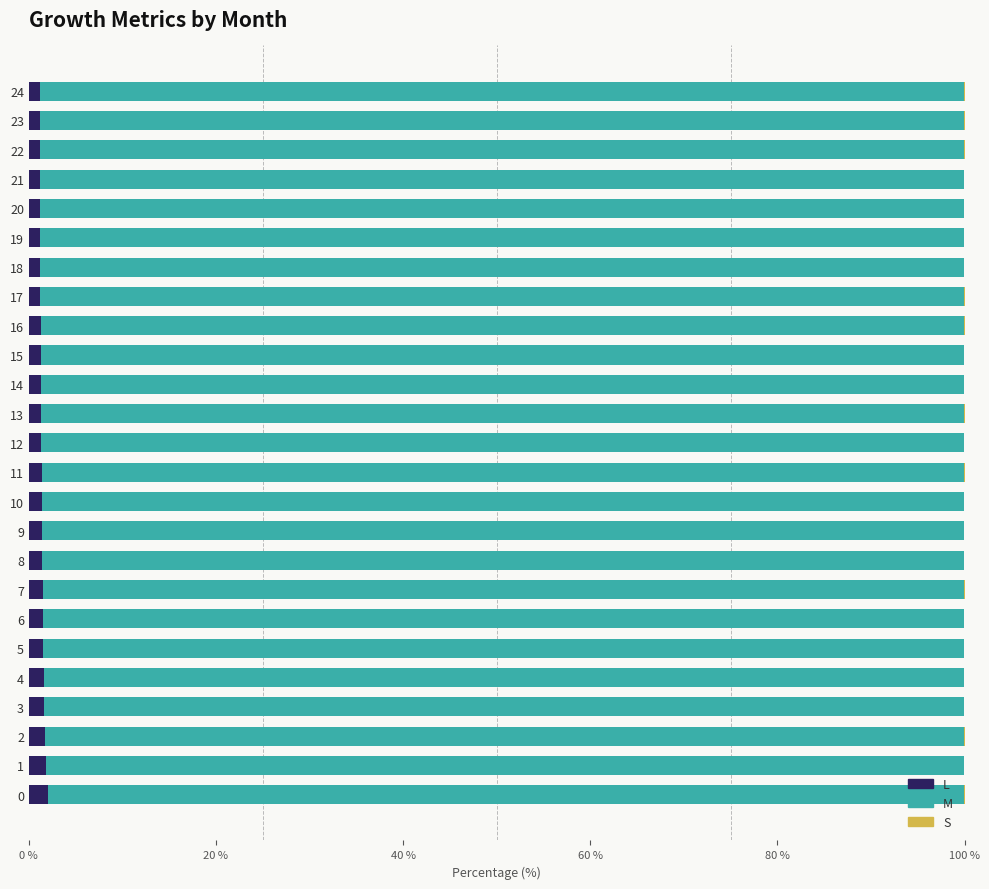

True or false: L has a value of 1.4 at 11.

True